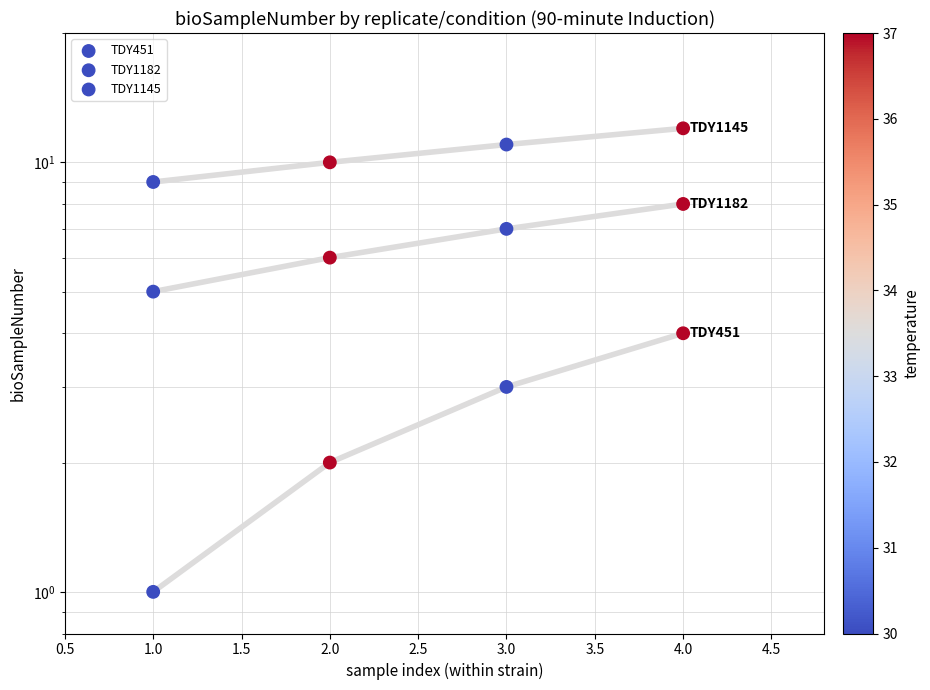

Which series contains the lowest Y value?

TDY451